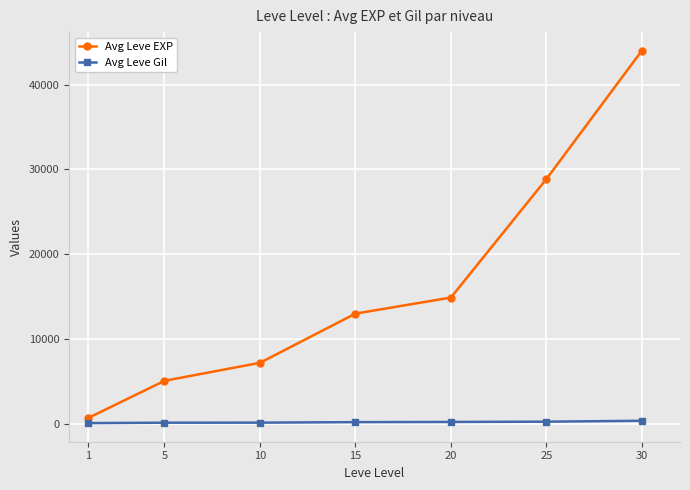

How many data points does each series have?

7